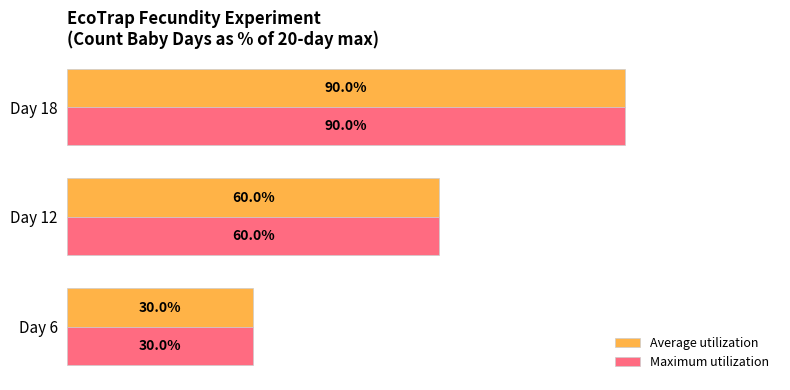

At which category does the chart reach its minimum across all series?

Day 6